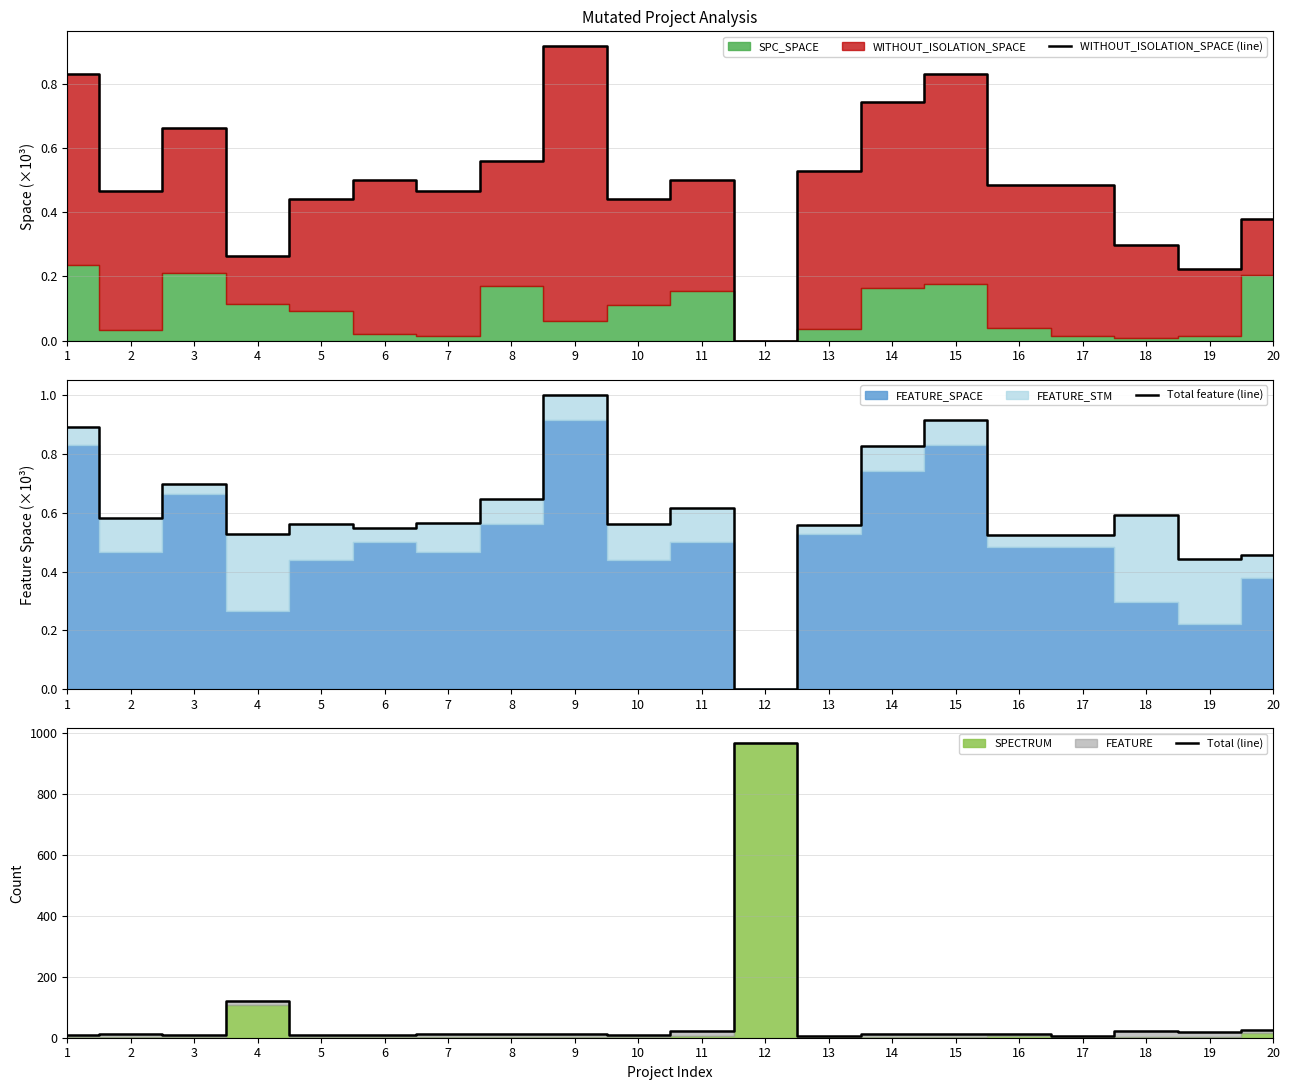

What is the value of the Total (line) point at the 4th from the left?

120.0